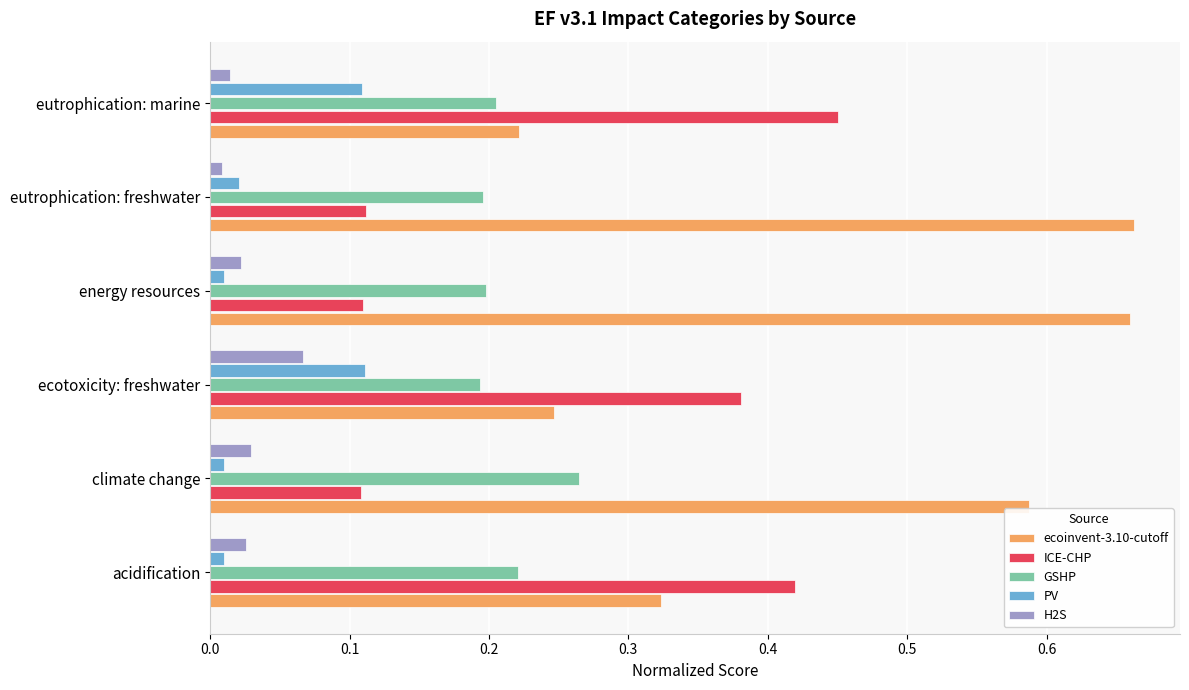

Is the value of ecoinvent-3.10-cutoff at energy resources greater than the value of ICE-CHP at energy resources?

Yes